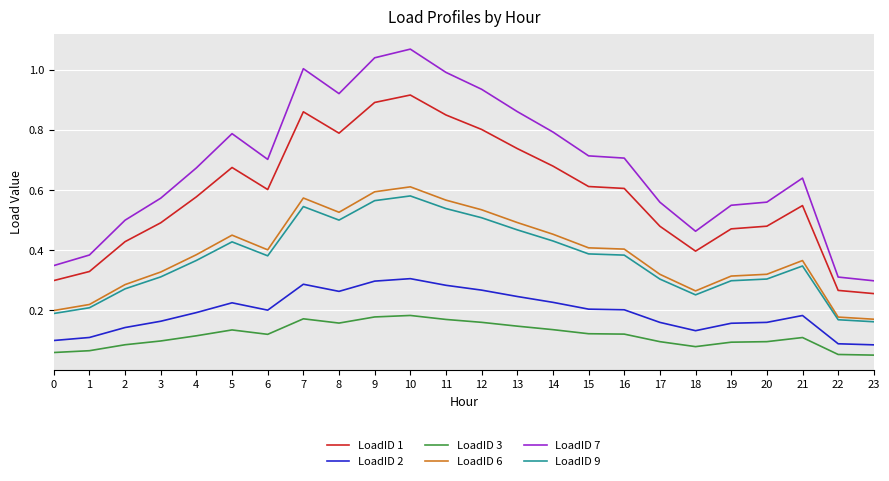

The value of LoadID 7 at 2 is 0.5. True or false?

True